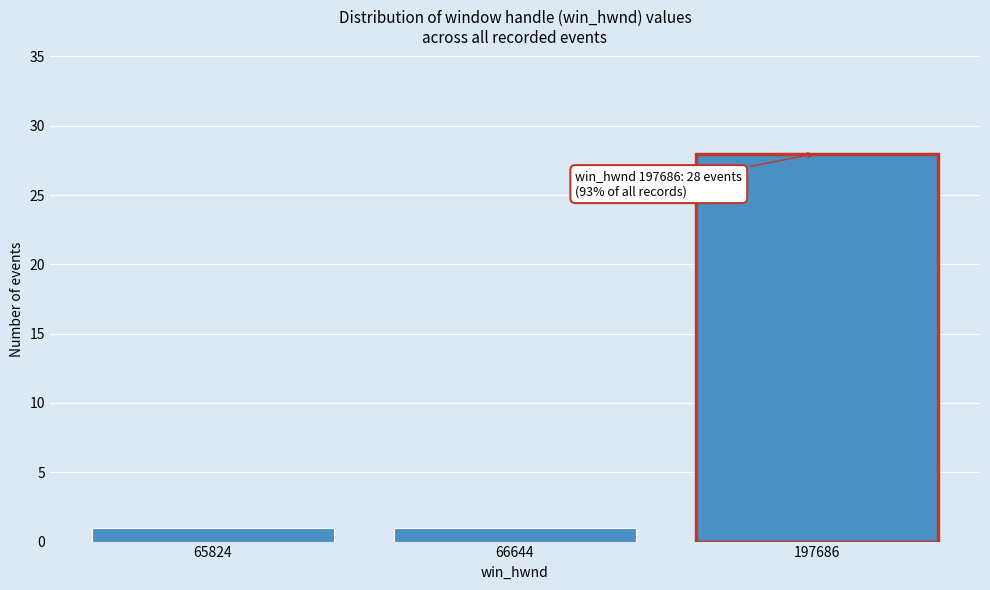

Reading left to right, extract all data points from this chart.

1	1	28